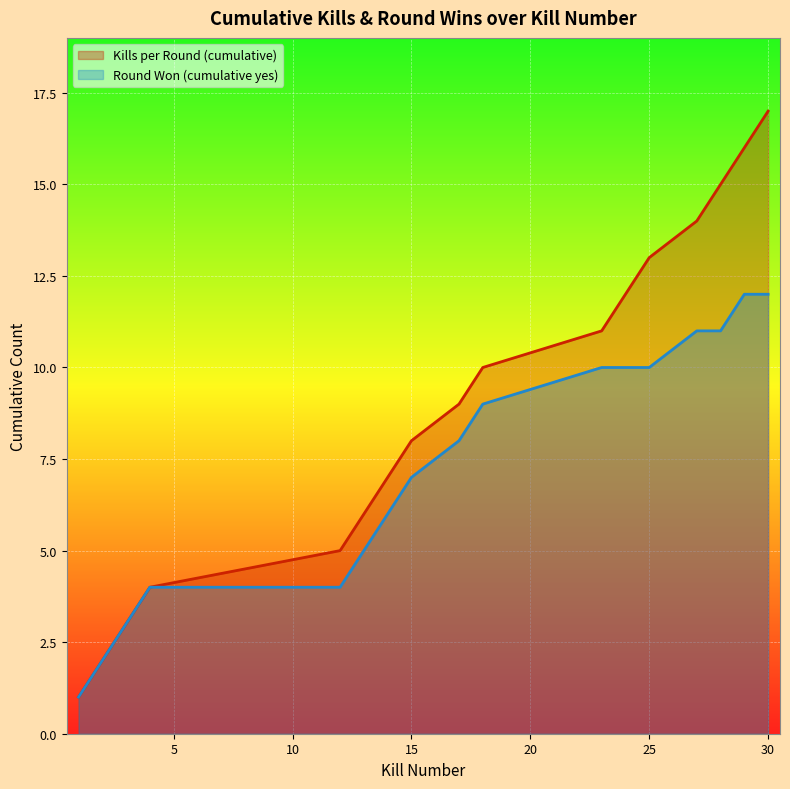

Between 4 and 12, which series saw the biggest shift?

Kills per Round (cumulative)